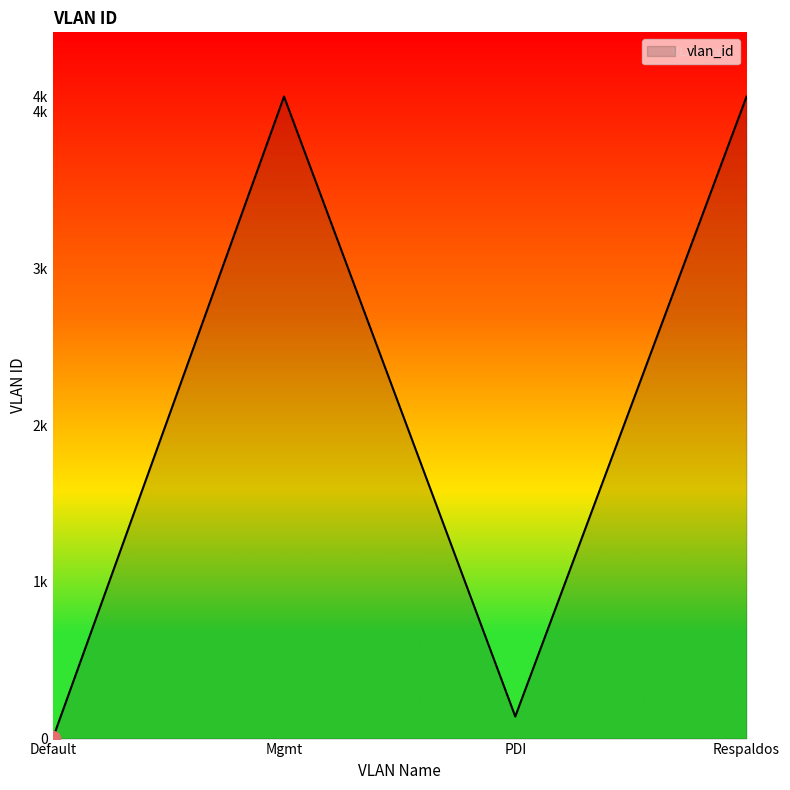

What position from the right is PDI?

2